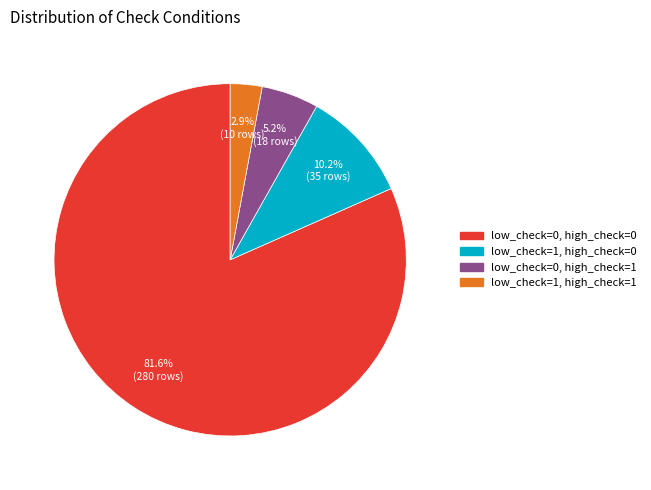

Rank the categories by value from lowest to highest.

low_check=1, high_check=1, low_check=0, high_check=1, low_check=1, high_check=0, low_check=0, high_check=0